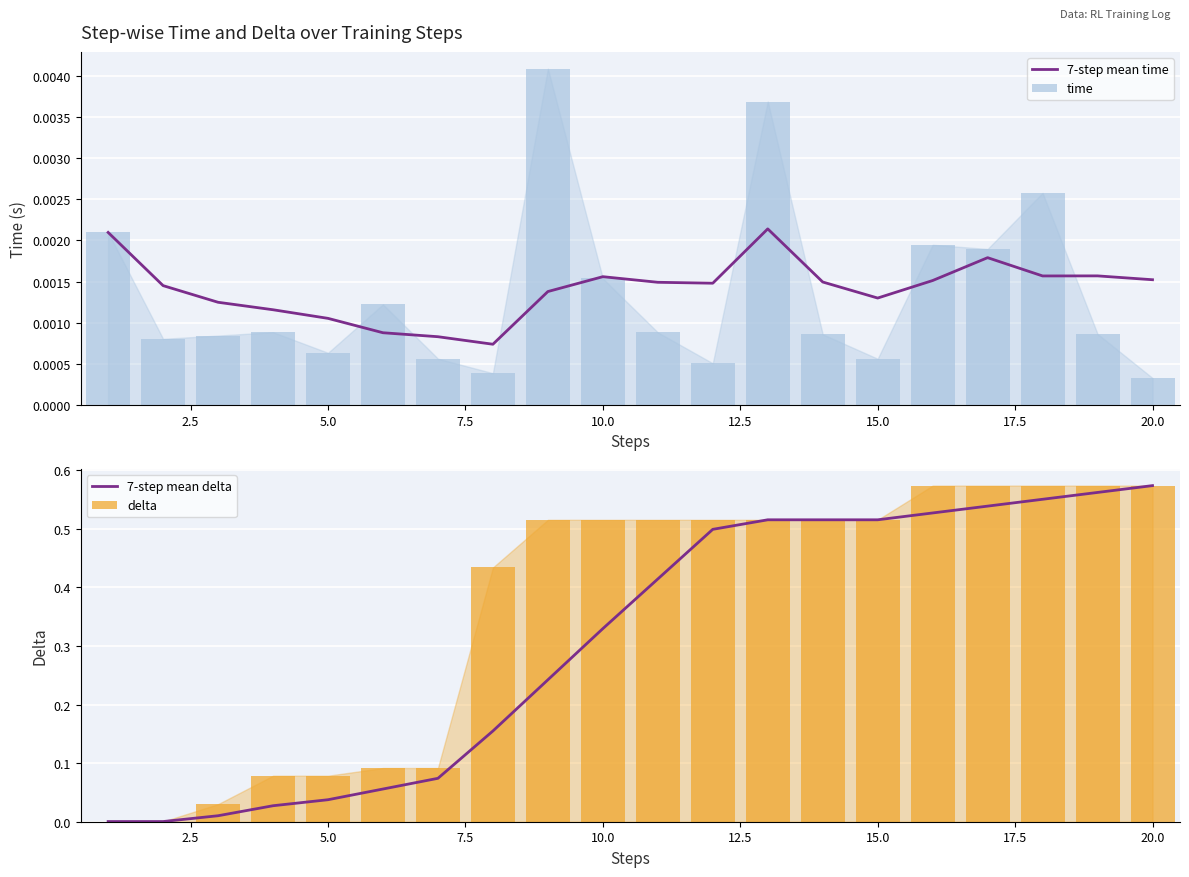

The 7-step mean delta series shows 0.9 at 15.0. True or false?

False